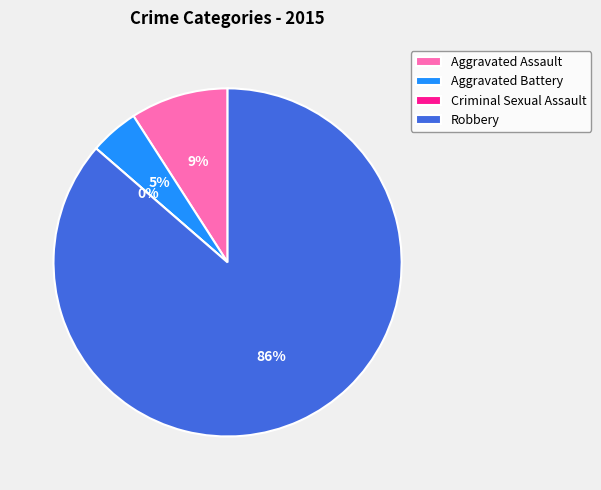

Rank the categories by value from lowest to highest.

Criminal Sexual Assault, Aggravated Battery, Aggravated Assault, Robbery